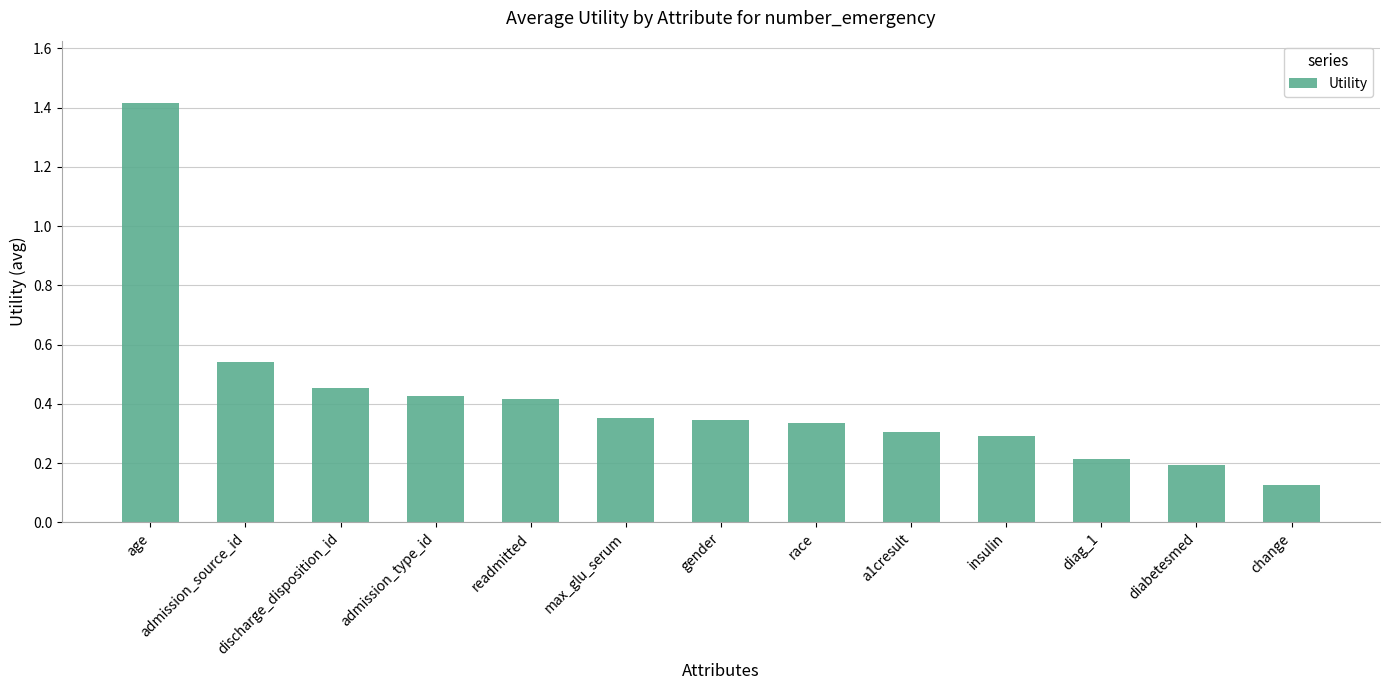

Between diabetesmed and race, which is larger?

race